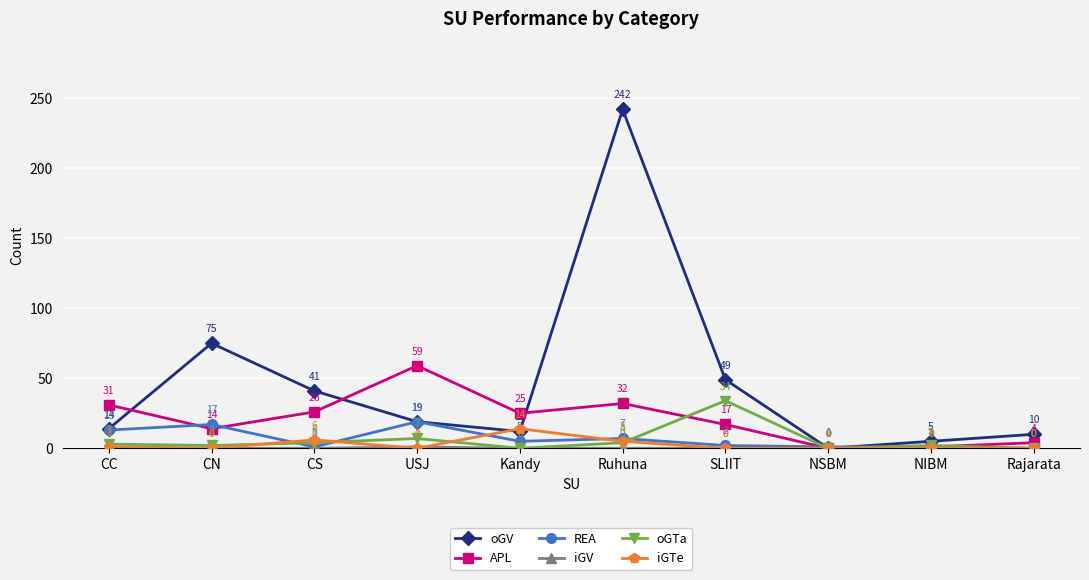

How many interior local valleys does the oGTa series have?

3